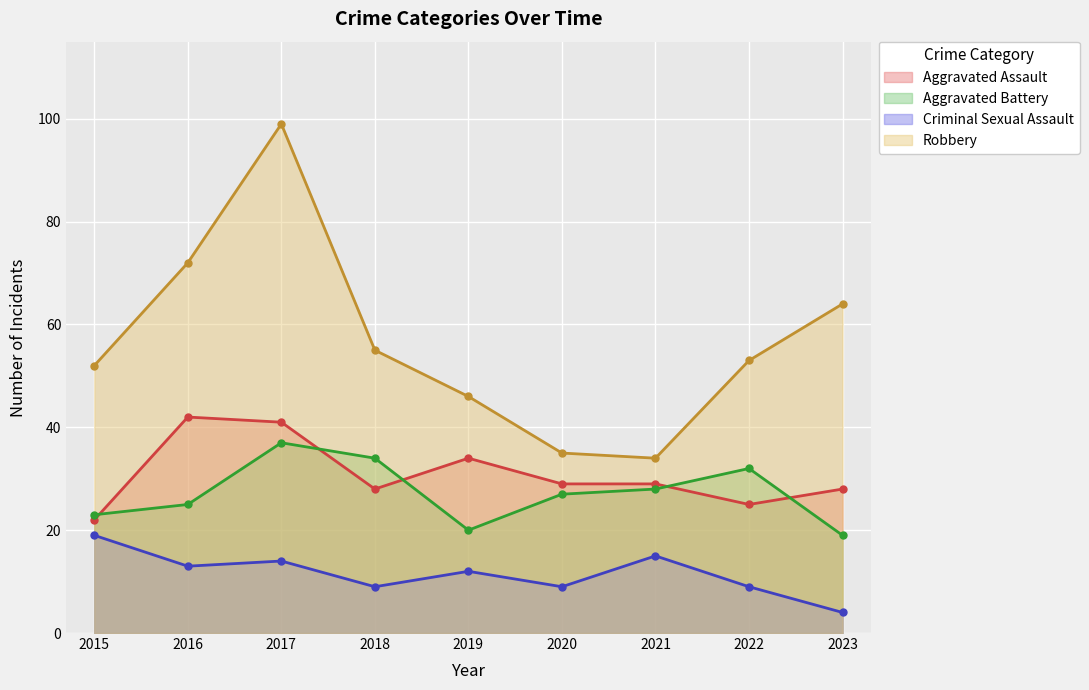

Reading left to right, transcribe all the data shown in this chart.

Aggravated Assault: 2015=22	2016=42	2017=41	2018=28	2019=34	2020=29	2021=29	2022=25	2023=28
Aggravated Battery: 2015=23	2016=25	2017=37	2018=34	2019=20	2020=27	2021=28	2022=32	2023=19
Criminal Sexual Assault: 2015=19	2016=13	2017=14	2018=9	2019=12	2020=9	2021=15	2022=9	2023=4
Robbery: 2015=52	2016=72	2017=99	2018=55	2019=46	2020=35	2021=34	2022=53	2023=64